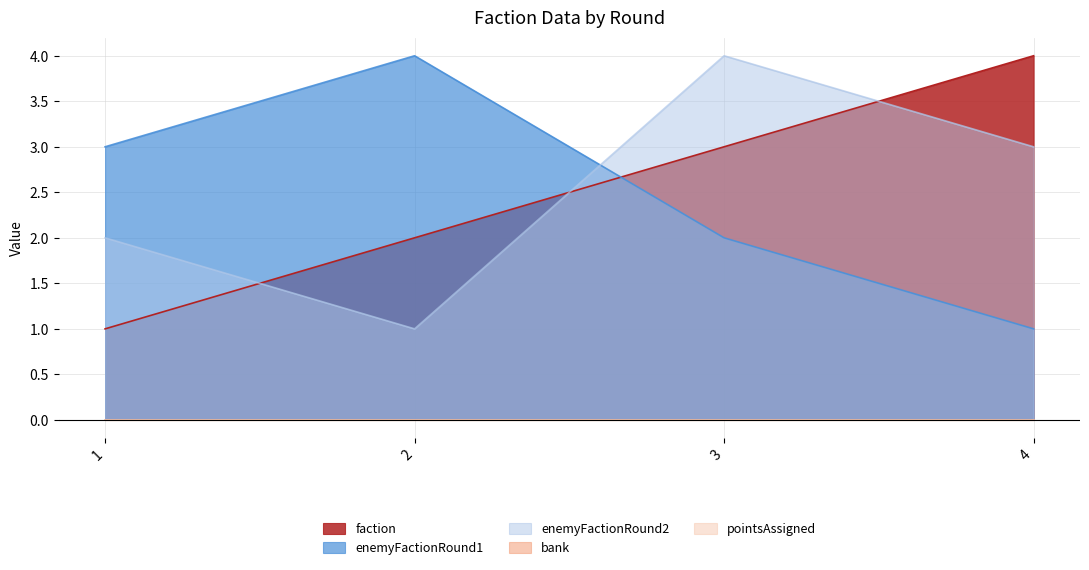

Does the chart display data point markers on the line(s)?

No